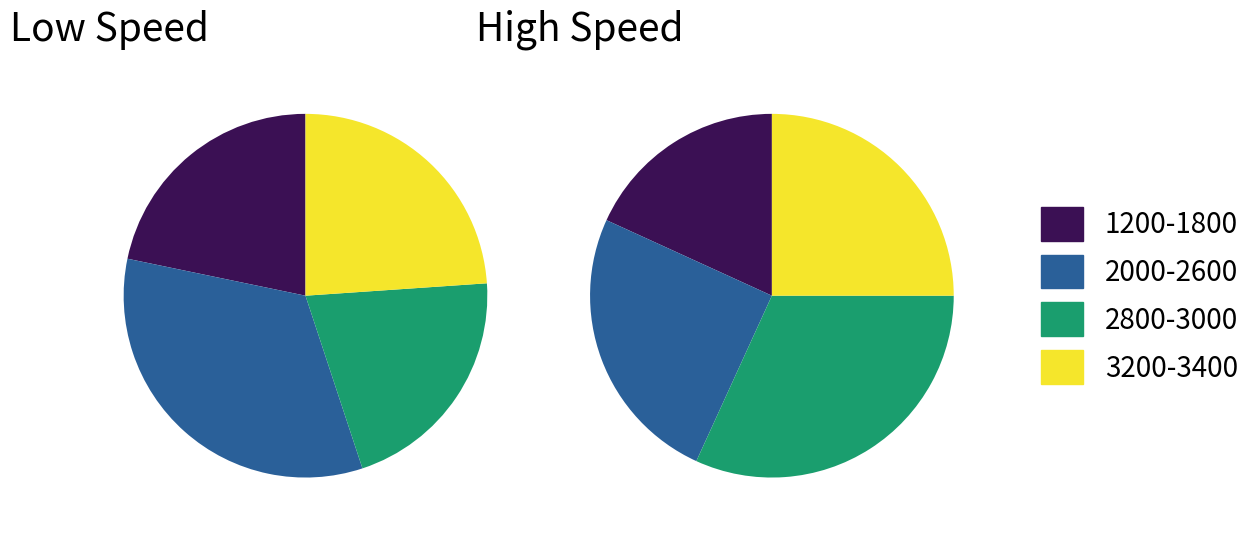

Is there any slice that represents more than half of the pie?

No